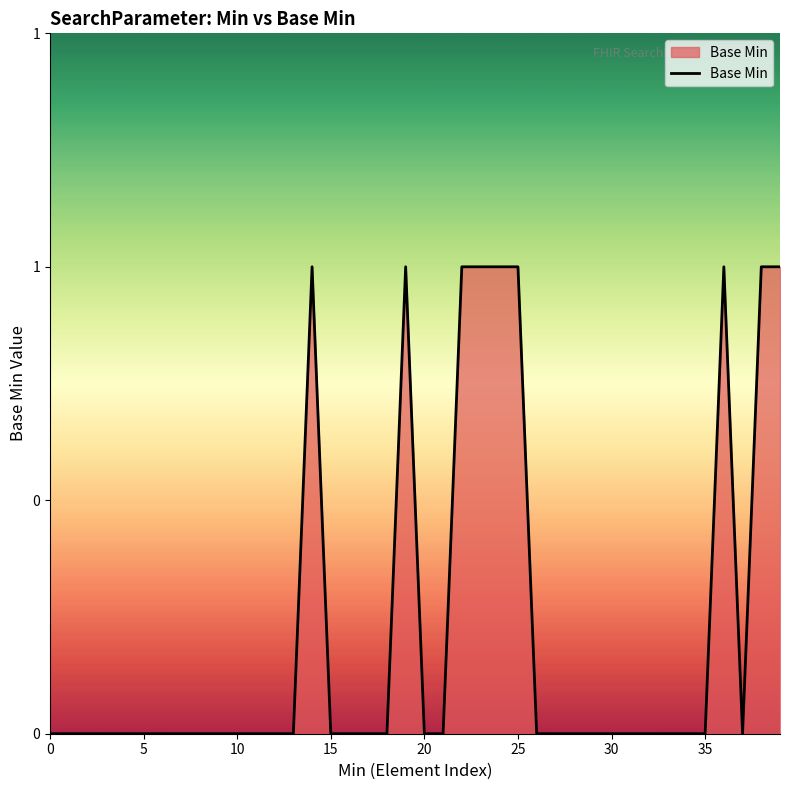

What is the sum of all values?

9